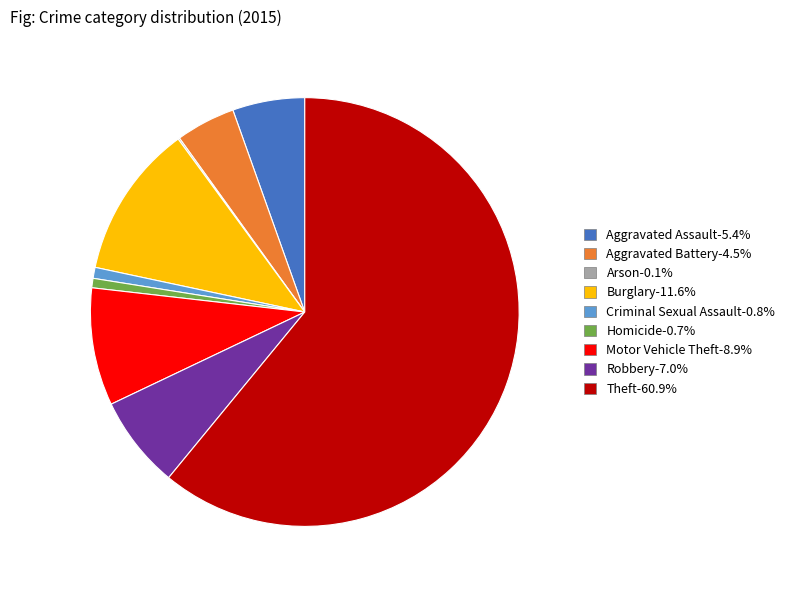

Which category has the biggest portion of the pie?

Theft